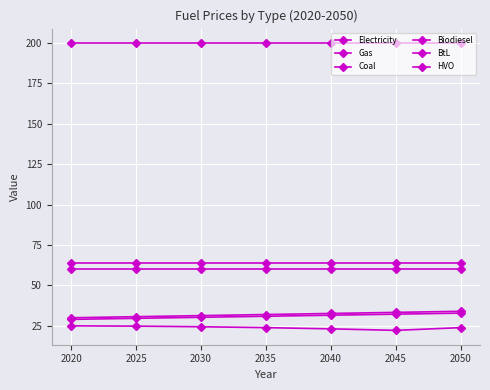

At 2025, list the series in order from largest to smallest.

Coal, Electricity, Gas, BtL, HVO, Biodiesel